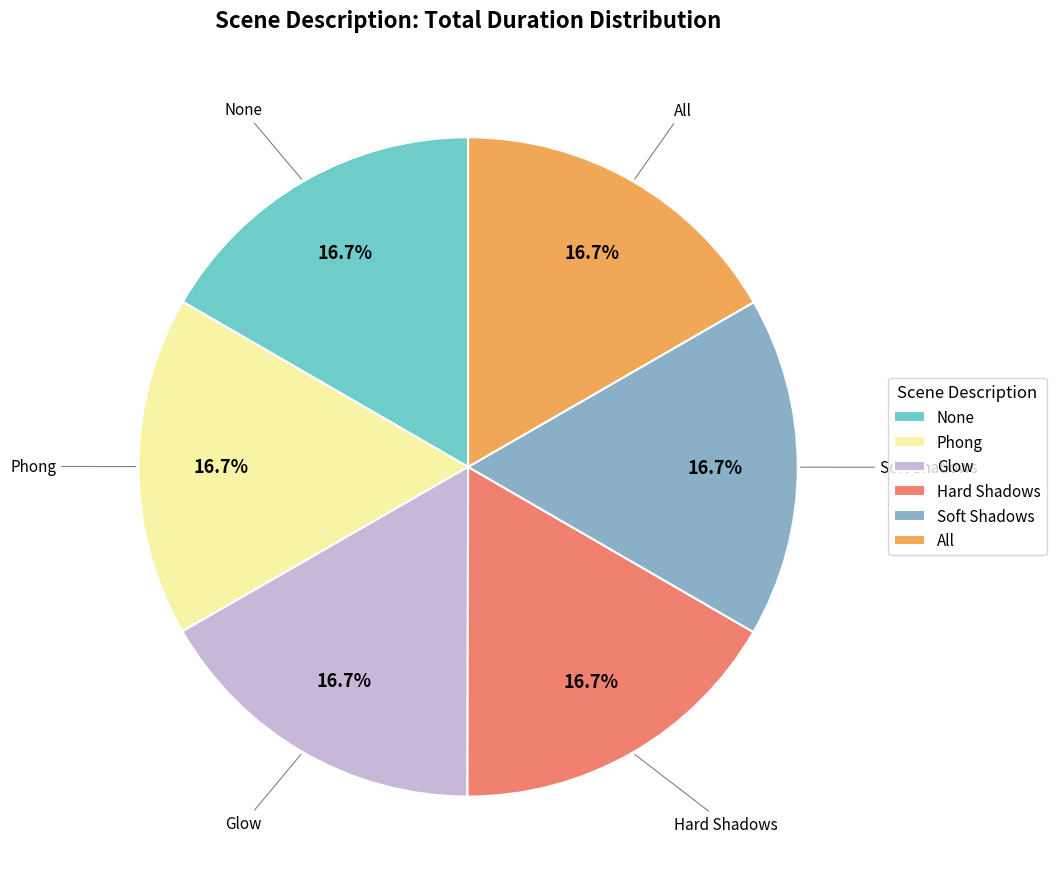

Is Glow the majority of the pie?

No